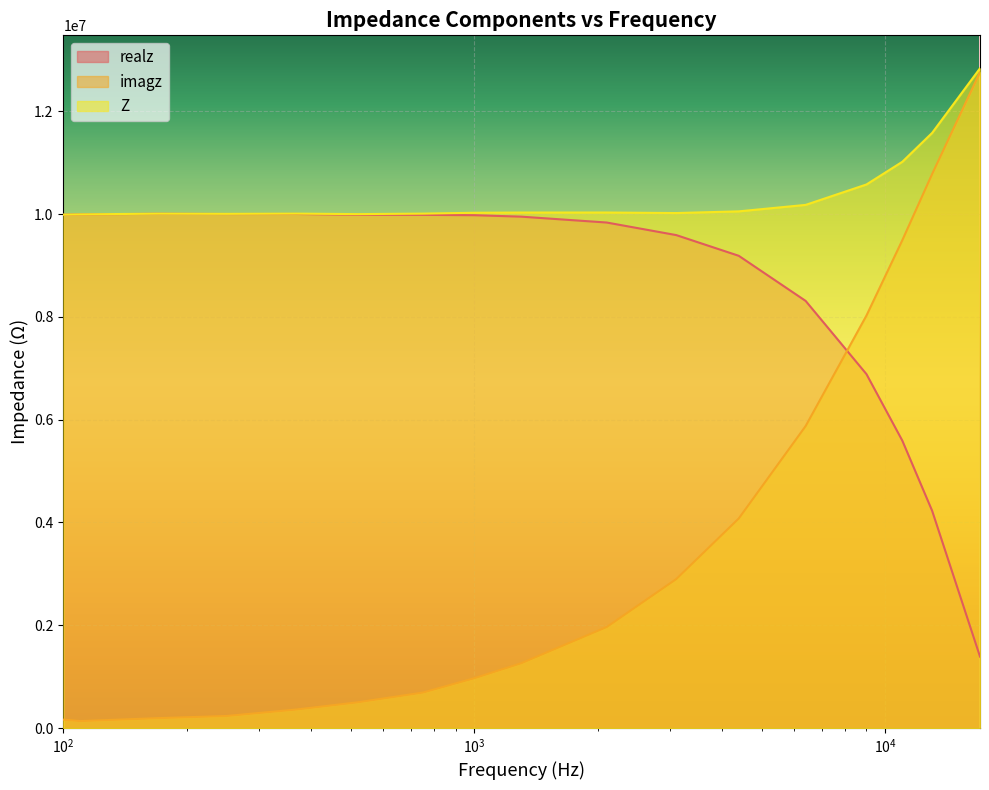

Reading left to right, what are all the values shown in this chart?

realz: 9986944.4	9992878.0	10005367.6	10000925.1	10001713.6	9985958.7	9984142.2	9977606.0	9949387.7	9834984.9	9590575.7	9187695.2	8310299.9	6885281.9	5592576.9	4228522.0	1391644.7
imagz: 165274.9	137157.0	194437.0	236764.3	363154.2	502228.0	692327.1	971400.7	1261731.8	1966930.3	2899626.4	4078492.4	5876118.8	8026926.0	9490841.5	10778303.2	12758886.1
Z: 9988311.9	9993819.3	10007256.7	10003727.3	10008304.3	9998580.1	10008117.3	10024781.3	10029071.8	10029742.9	10019330.1	10052255.6	10177910.2	10575379.4	11016033.3	11578092.1	12834556.8